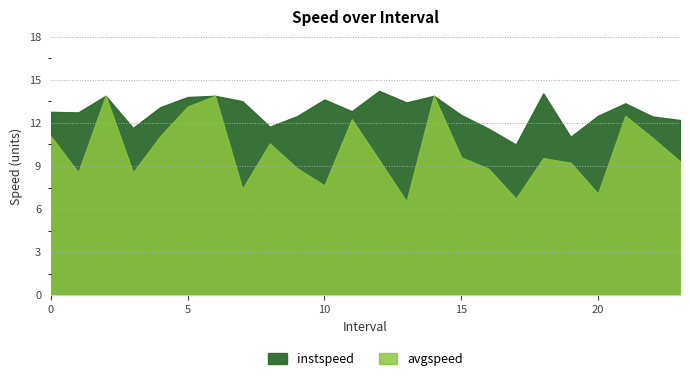

What is the difference between the highest and lowest values at 18.0?

4.5